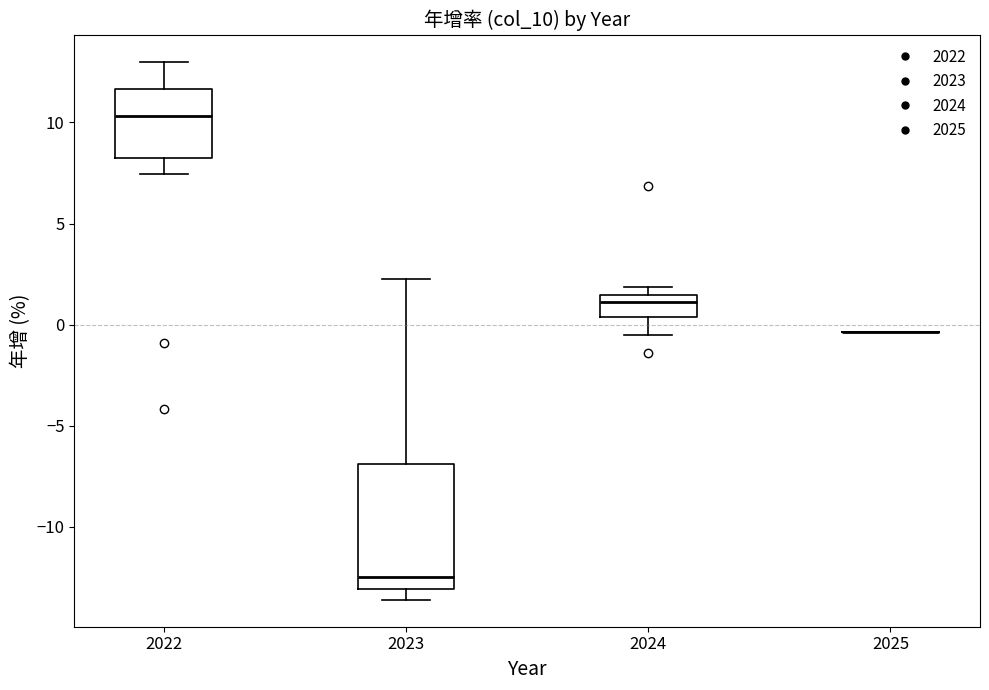

Comparing the boxes themselves (not the whiskers), which one is the tallest?

2023